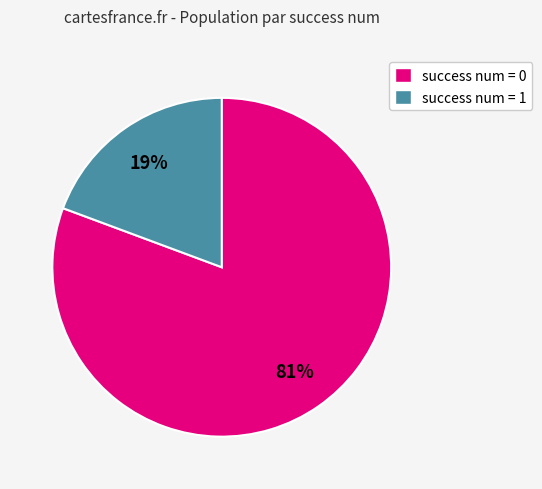

Rank the categories by value from highest to lowest.

success num = 0, success num = 1